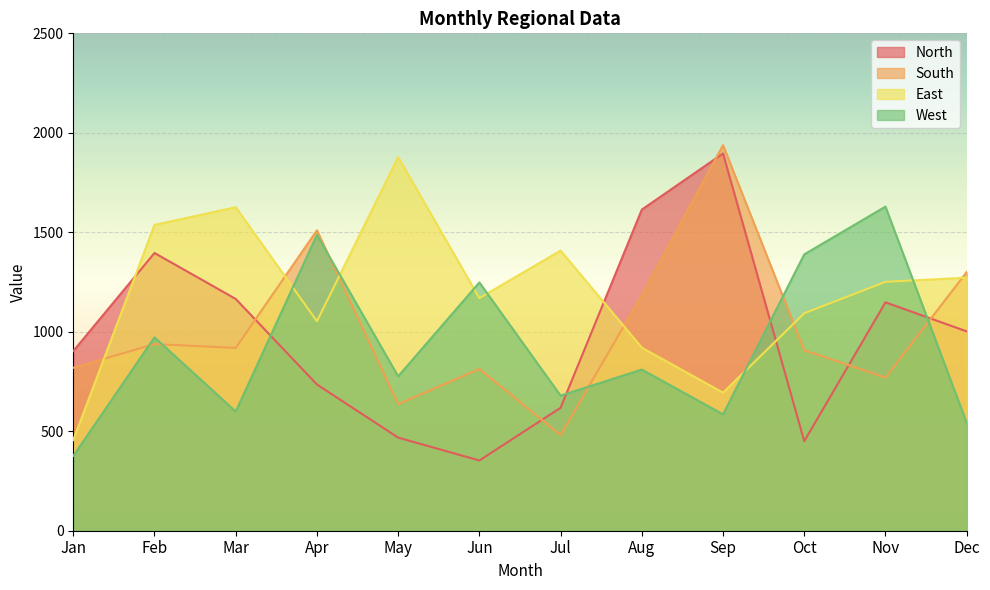

Is the value of West at Aug greater than the value of North at Dec?

No